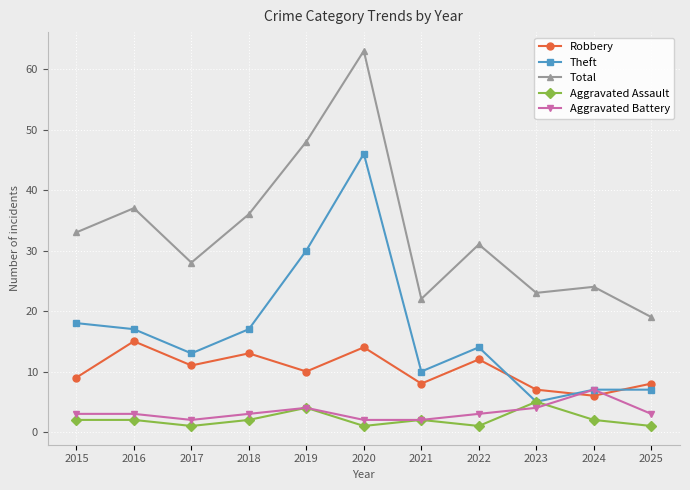

Which series ends up on top after the final intersection of Aggravated Battery and Aggravated Assault?

Aggravated Battery